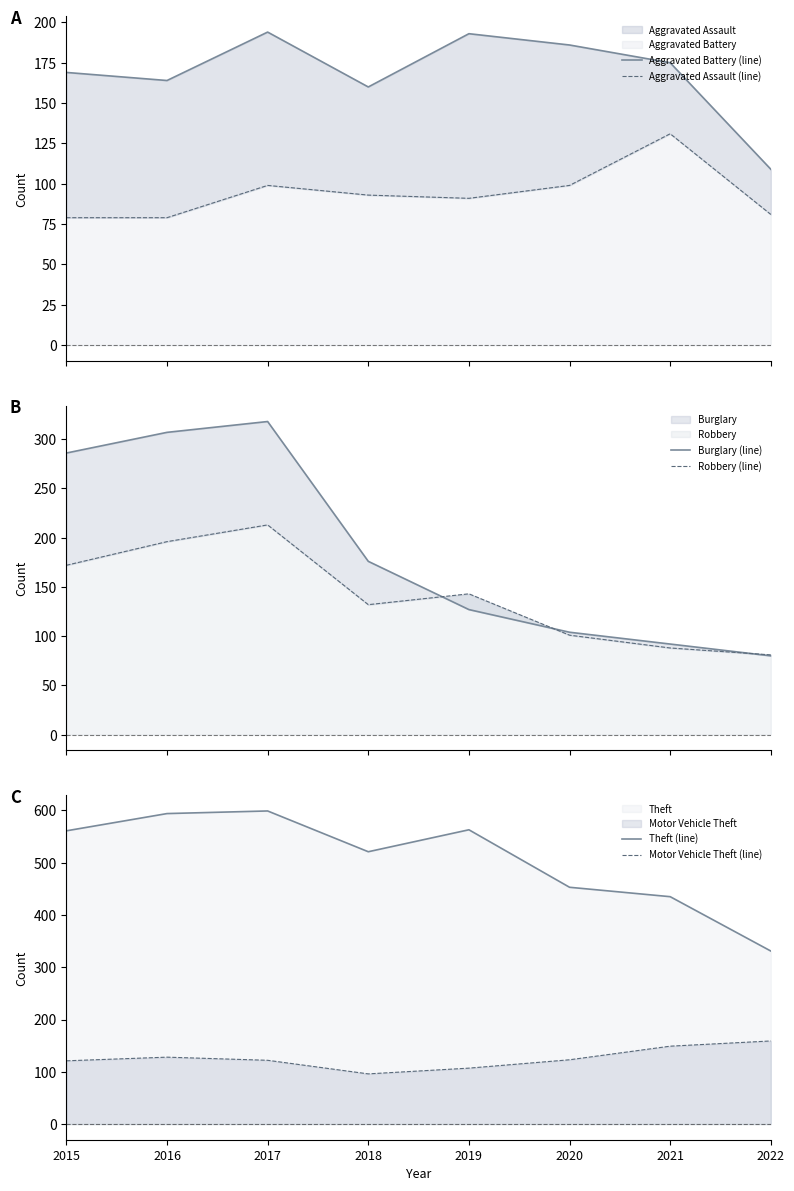

Which has a higher value, 2017 or 2022?

2017